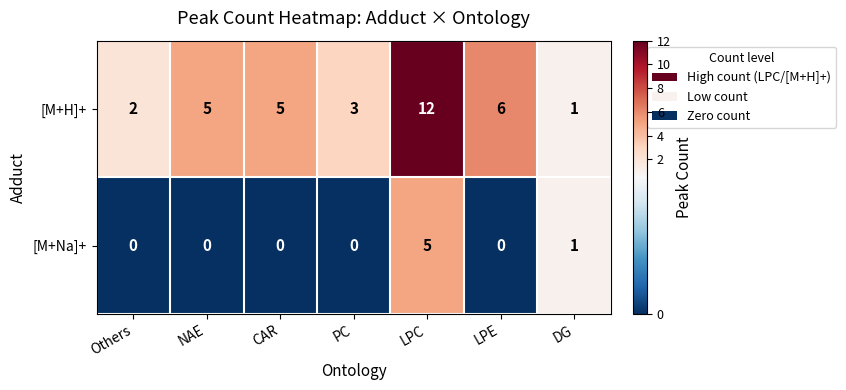

Which series changed the most between PC and LPE?

[M+H]+